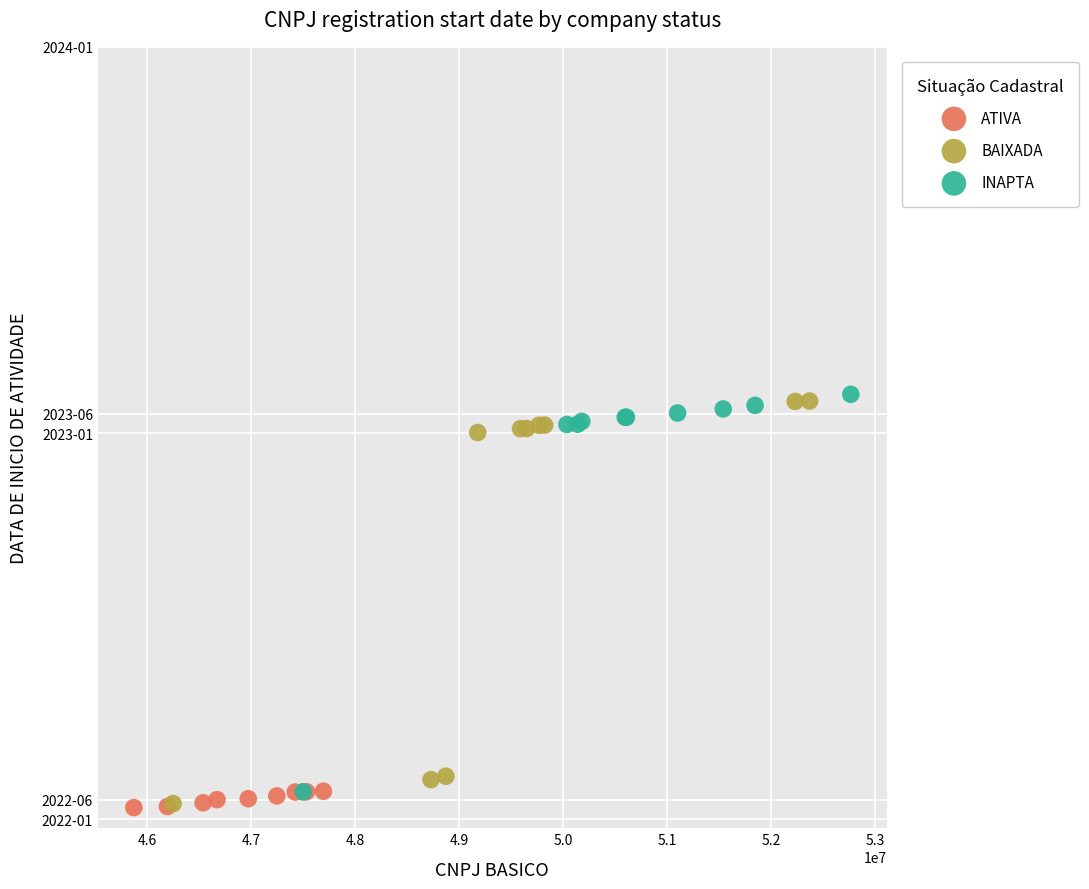

What are all the series names shown in the legend?

ATIVA, BAIXADA, INAPTA